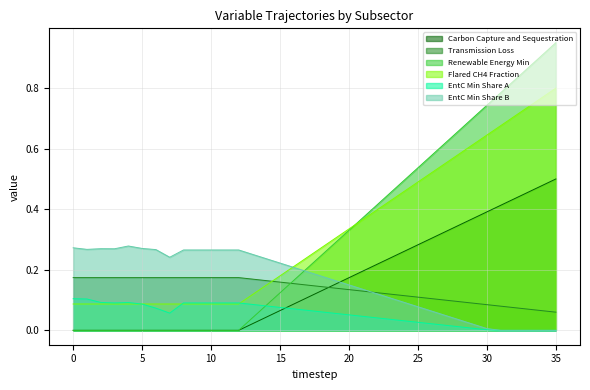

How many times do EntC Min Share A and Renewable Energy Min cross each other?

1